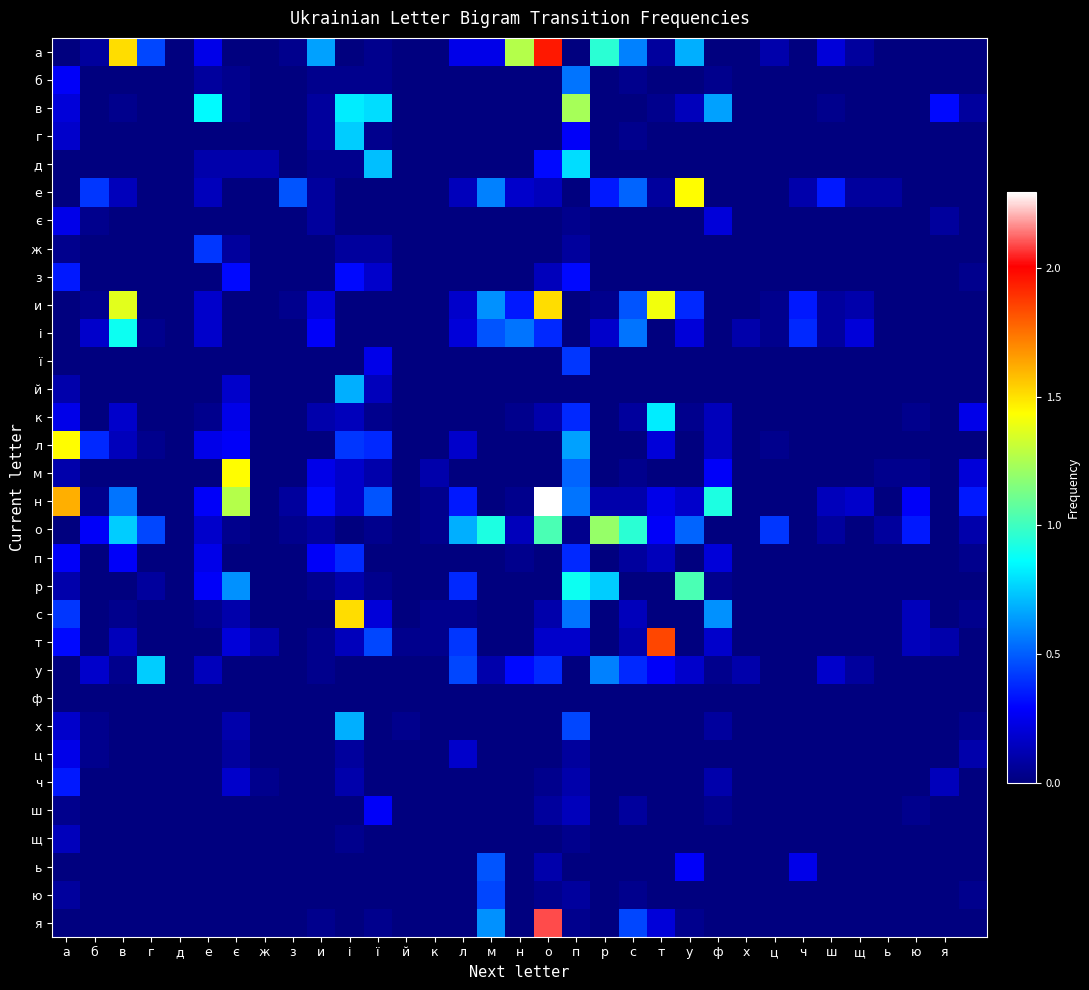

What is the greatest value displayed?

2.3